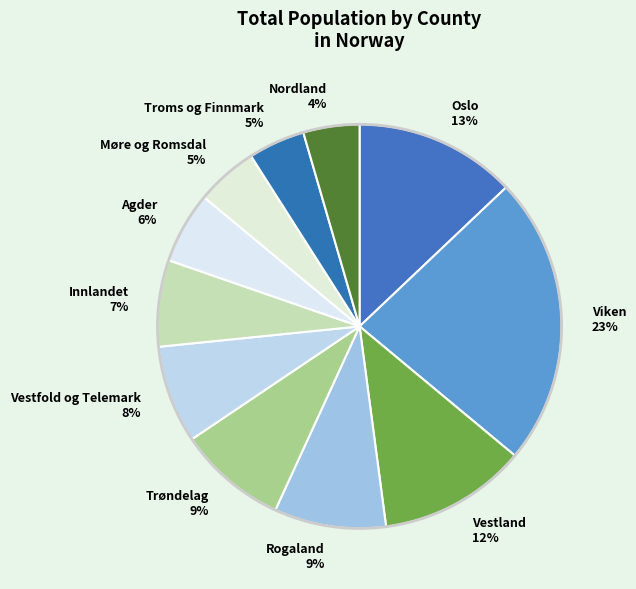

Count the number of slices in the pie.

11